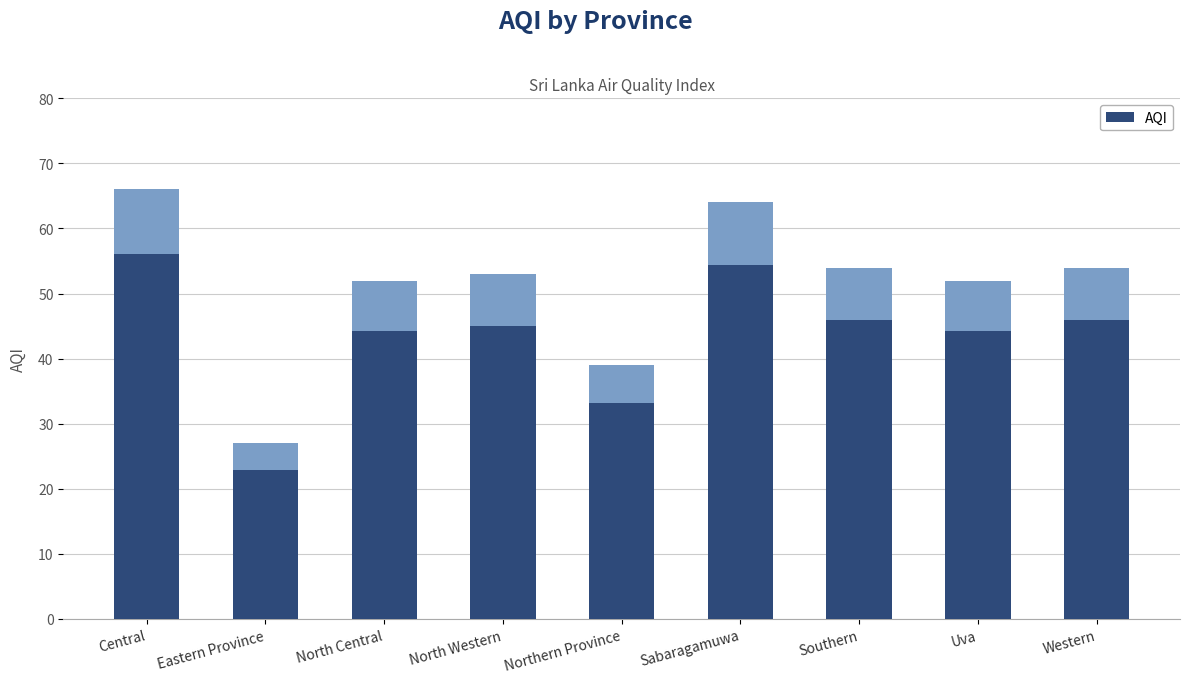

At which label is the value closest to 46?

North Central